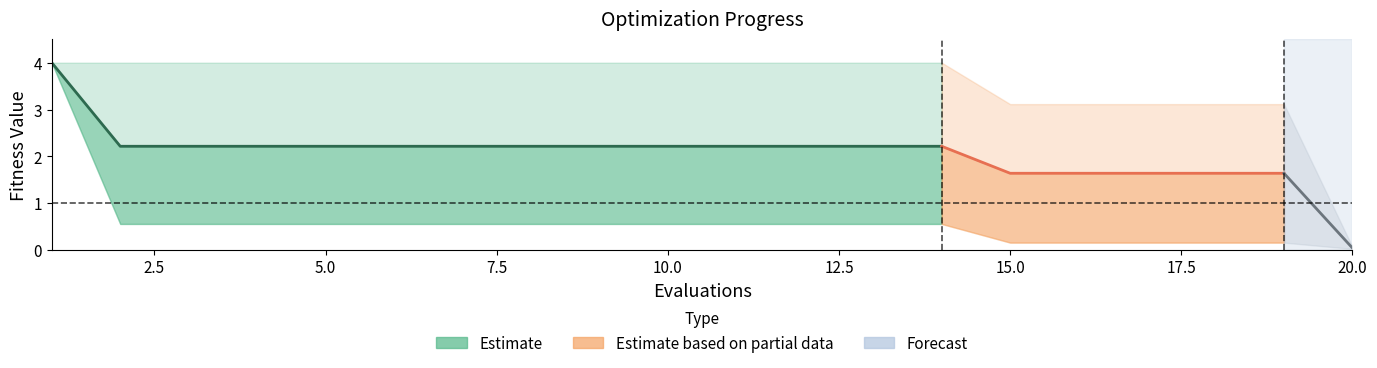

True or false: worst and mean intersect in this chart.

False